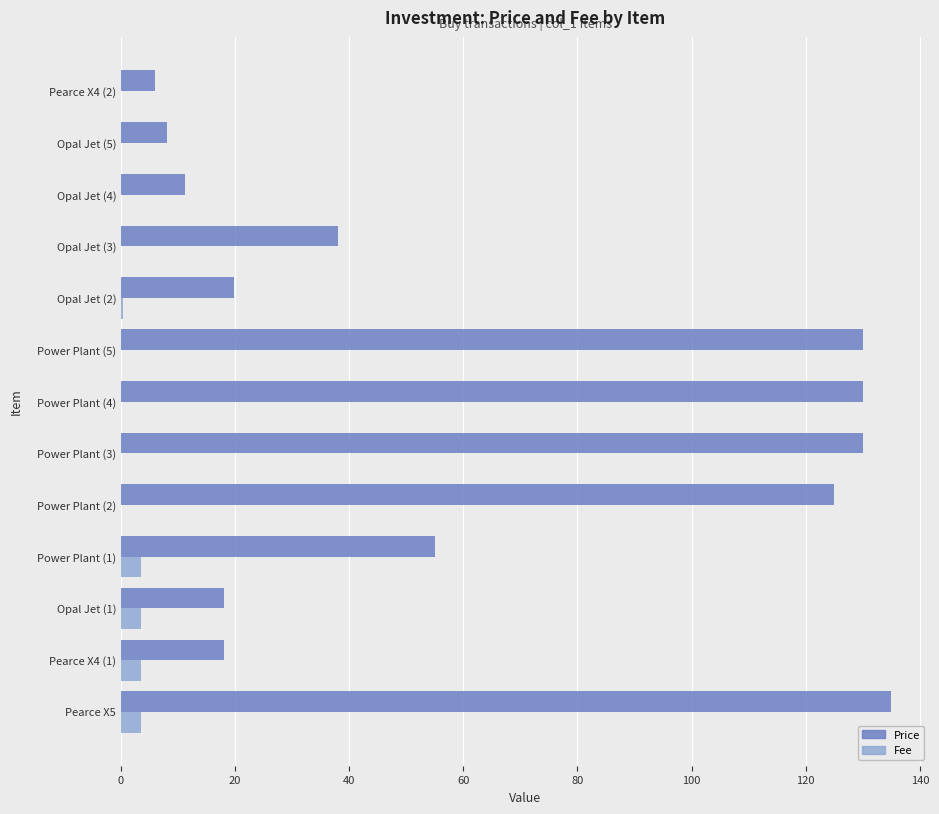

What is the sum of all Price values?

824.0